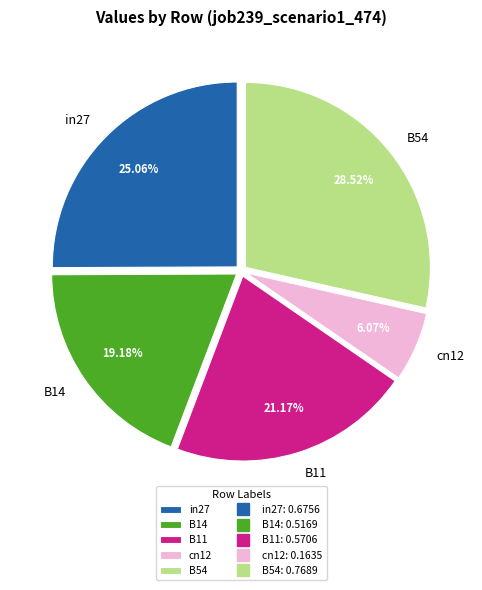

Is it true that B14 is 14% of the pie?

False